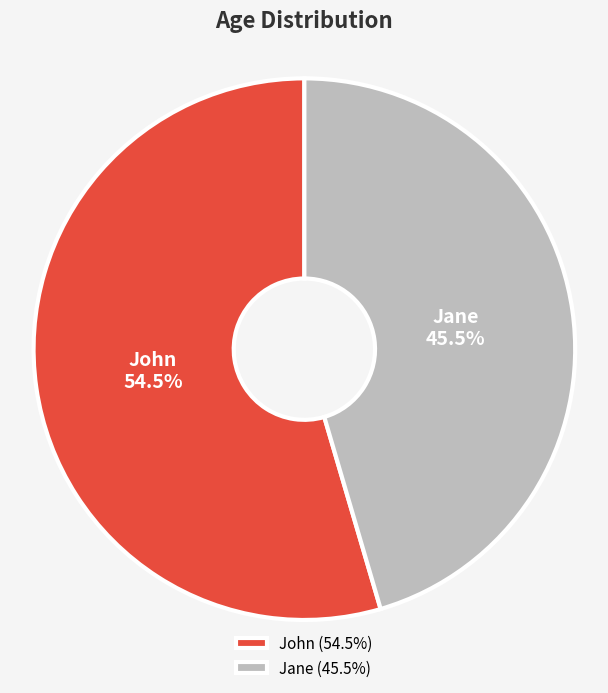

To the nearest percent, what is the difference between the largest and smallest slice percentages?

9%